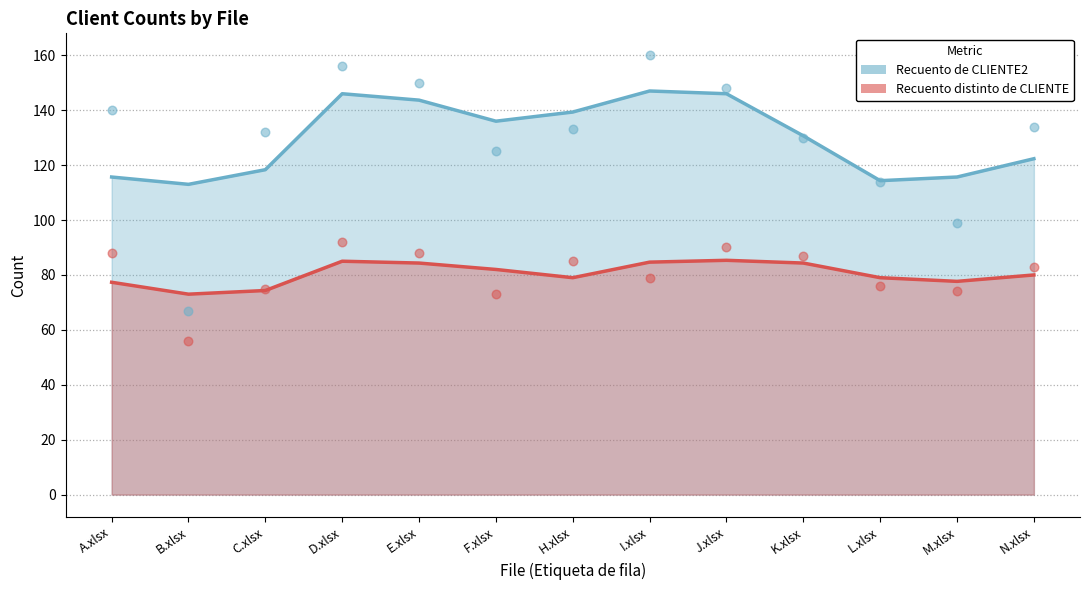

At how many categories does at least one series exceed 76?

13